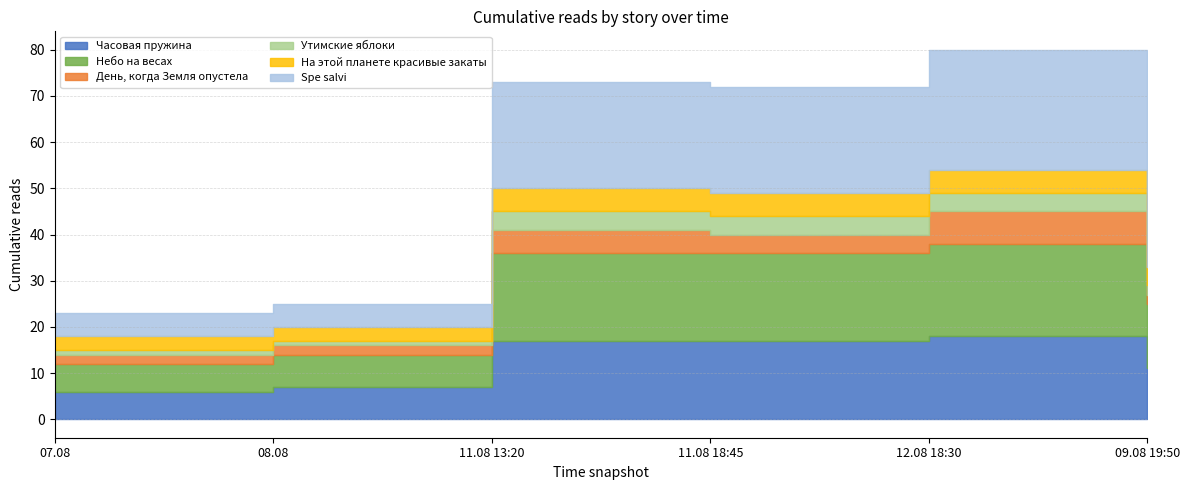

What is the average value of the Spe salvi series?

16